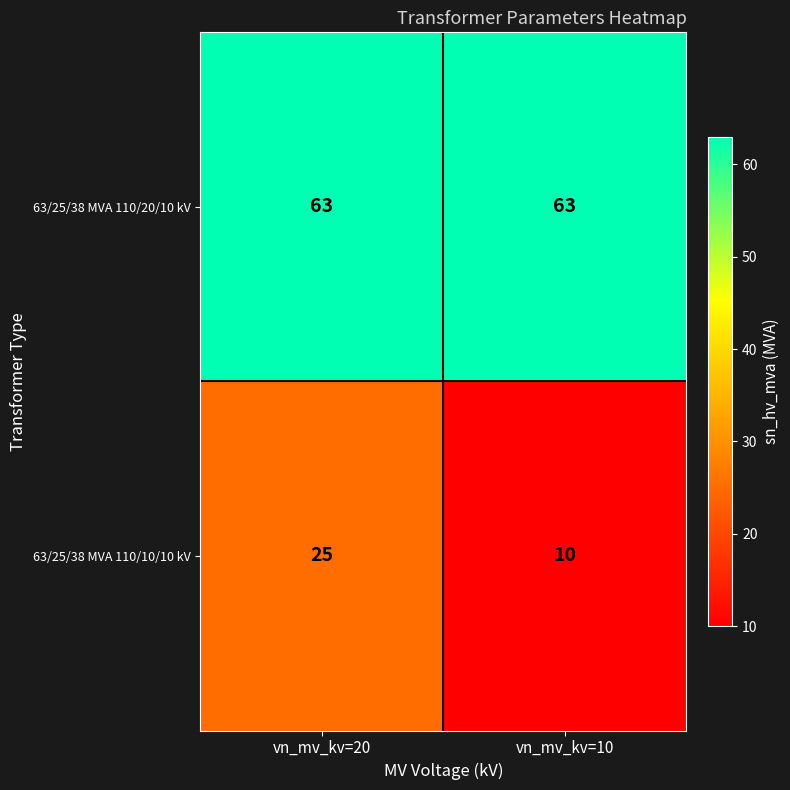

Reading left to right, what are all the values shown in this chart?

63/25/38 MVA 110/20/10 kV: 63	63
63/25/38 MVA 110/10/10 kV: 25	10